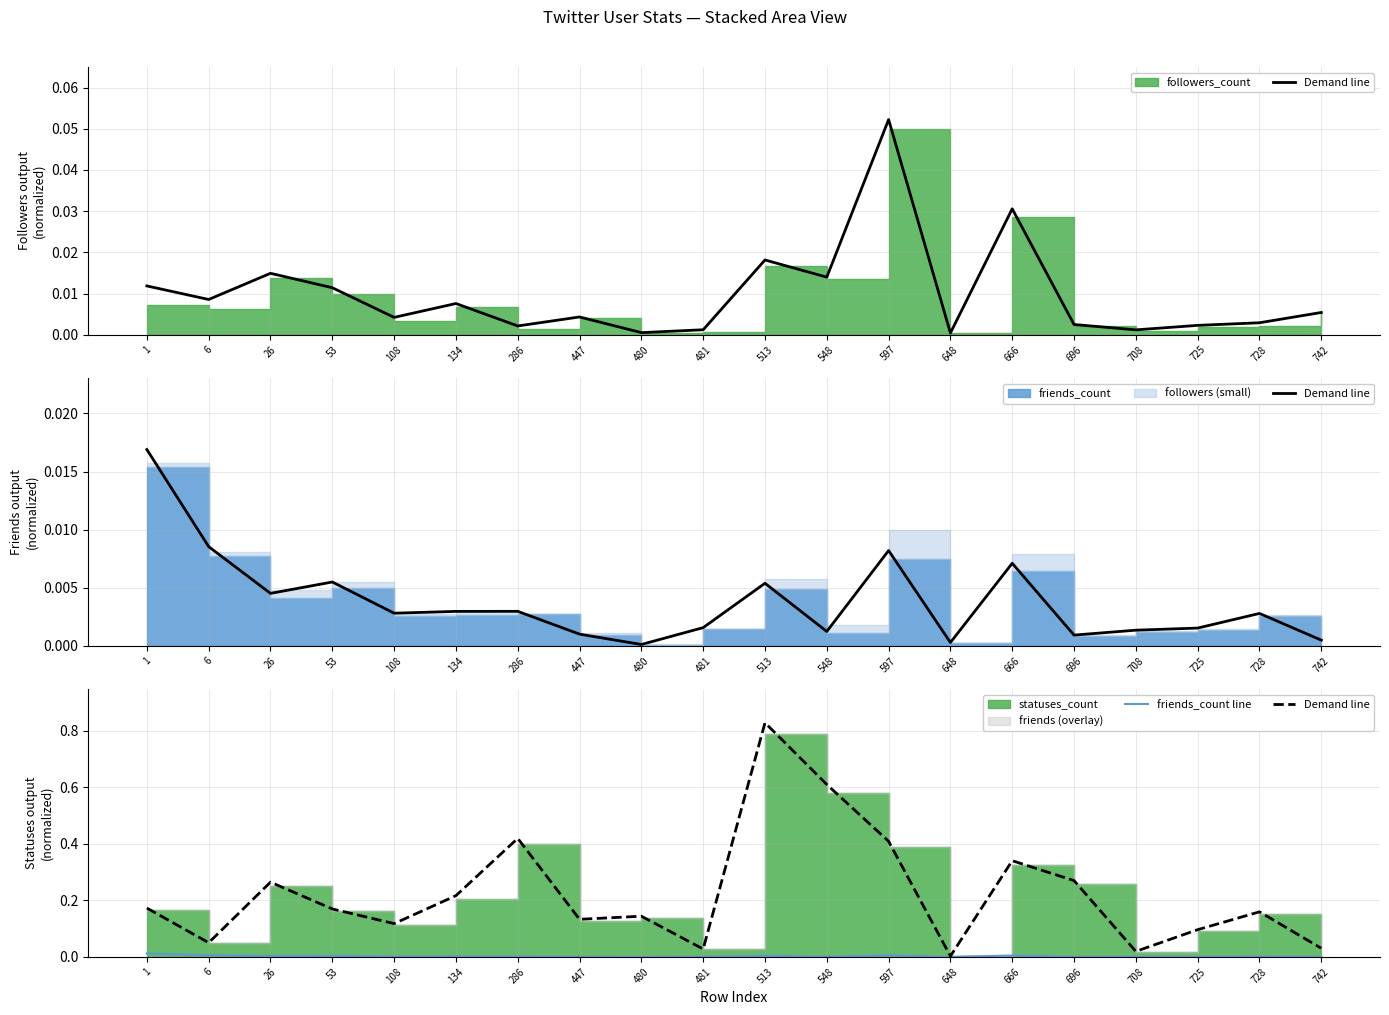

At which category does friends_count line reach its first local peak?

53